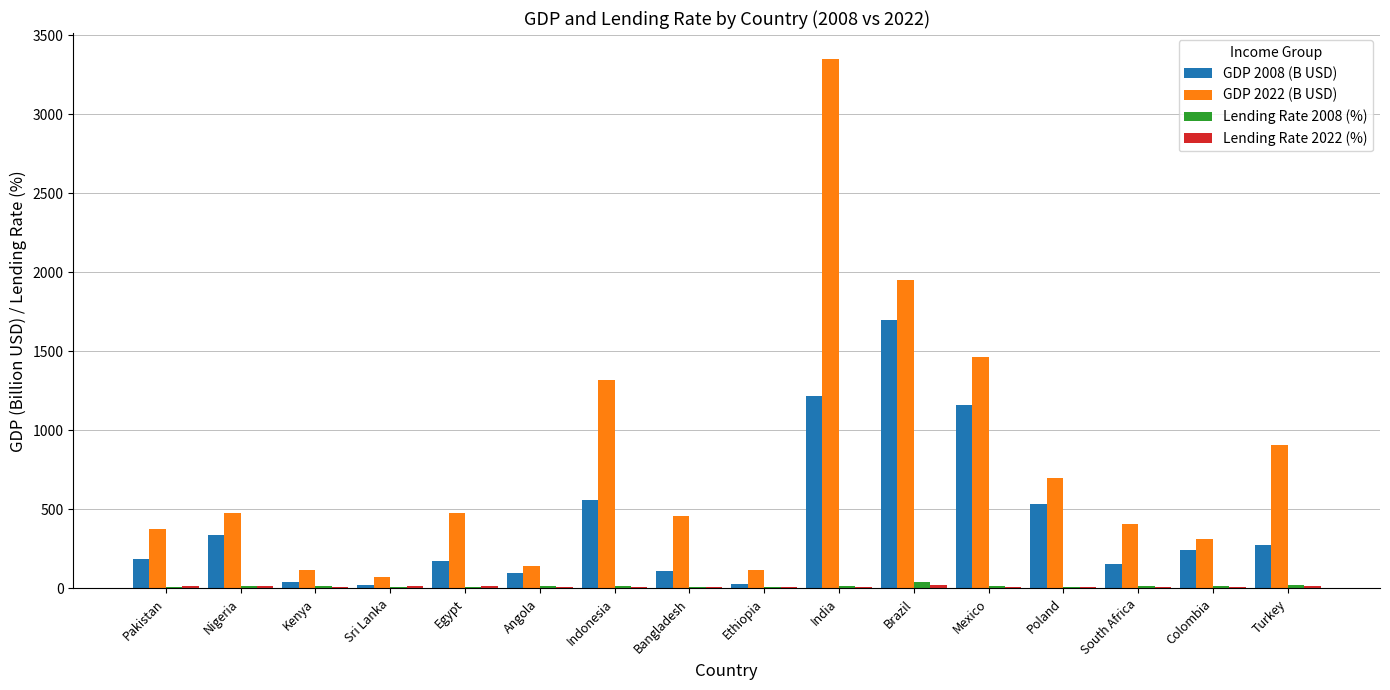

Which series has the largest total across all categories?

GDP 2022 (B USD)